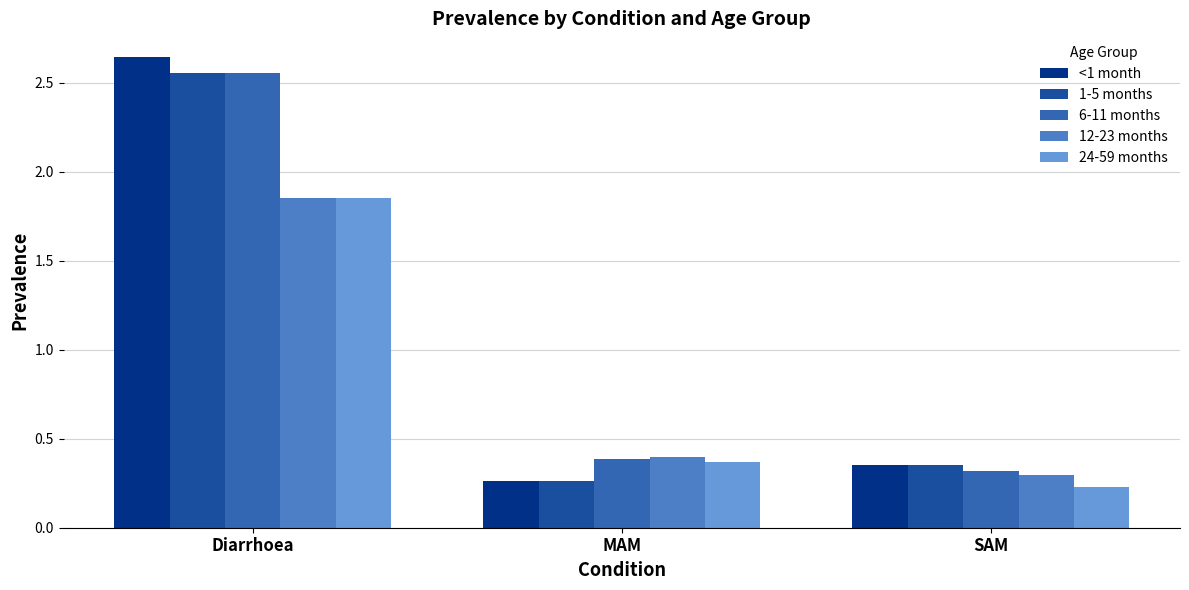

What is the value of the <1 month bar at the 2nd from the left?

0.3